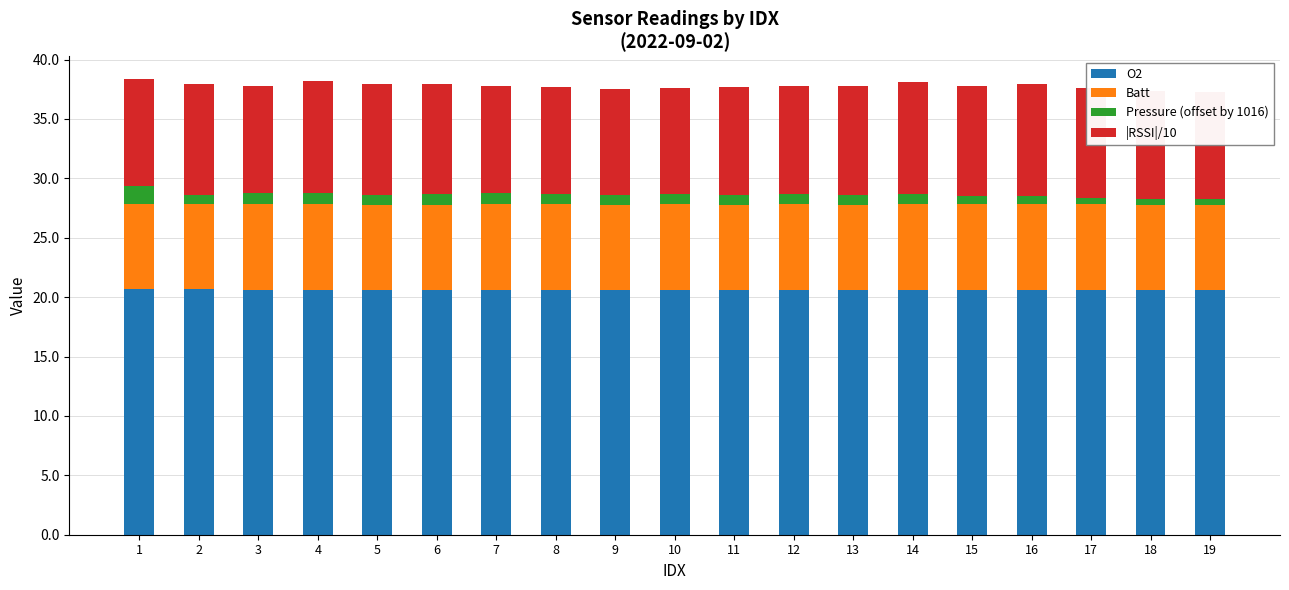

How many data points does each series have?

19